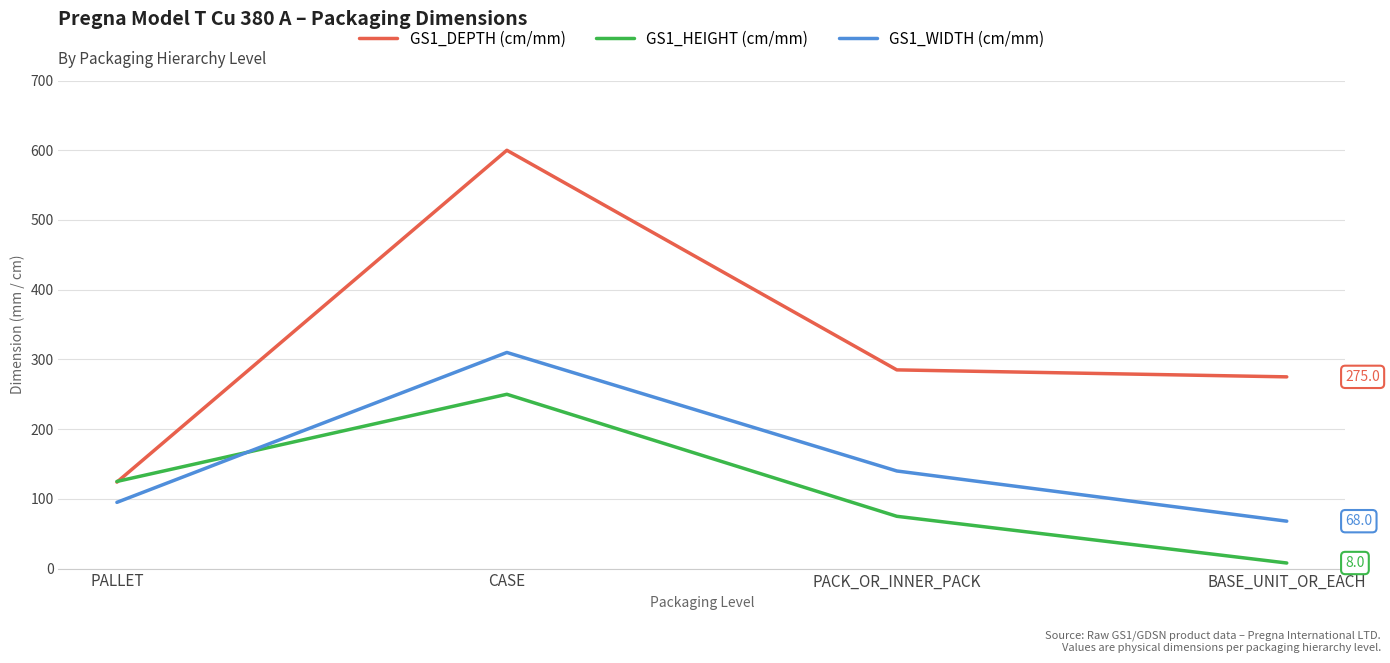

Rank the series at CASE from lowest to highest value.

GS1_HEIGHT (cm/mm), GS1_WIDTH (cm/mm), GS1_DEPTH (cm/mm)